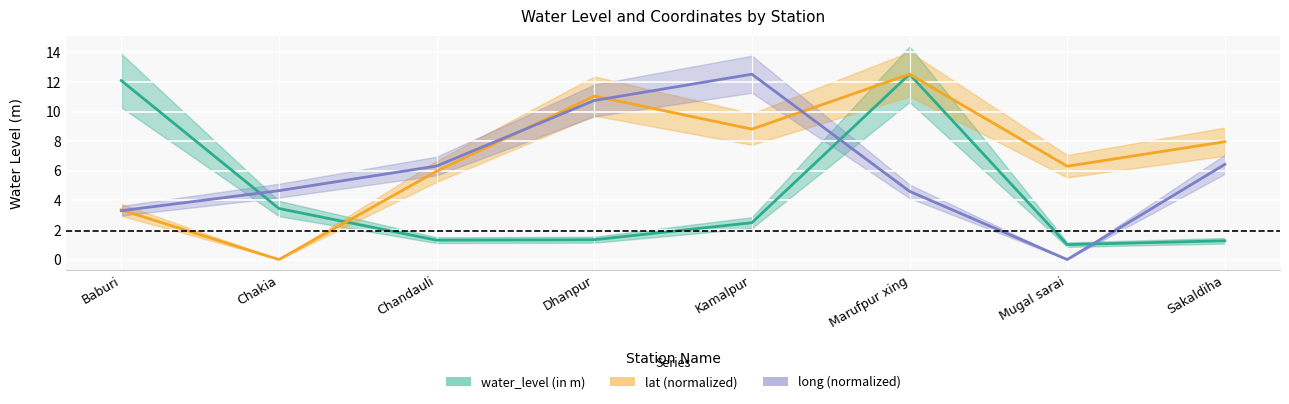

What is the label of the 5th point from the left?

Kamalpur